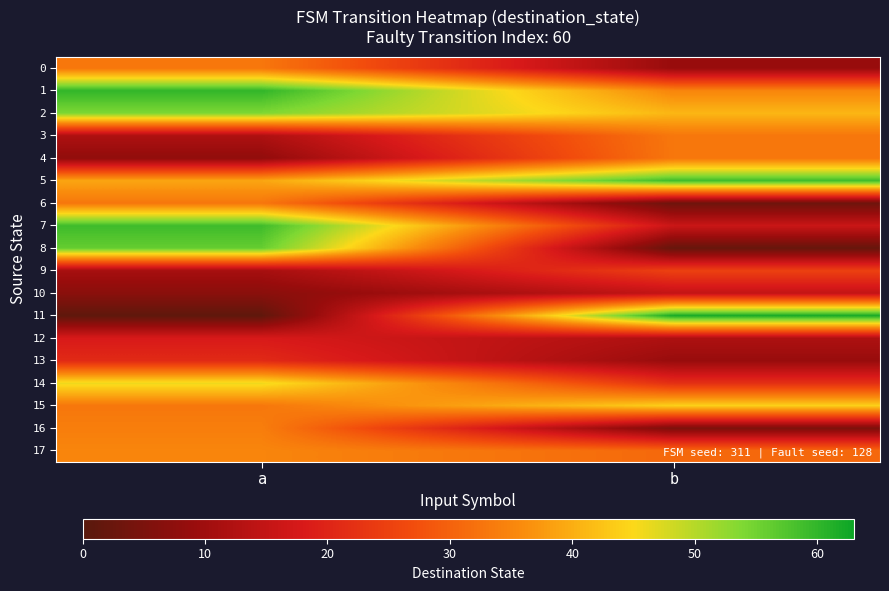

At how many categories does at least one series exceed 47?

2